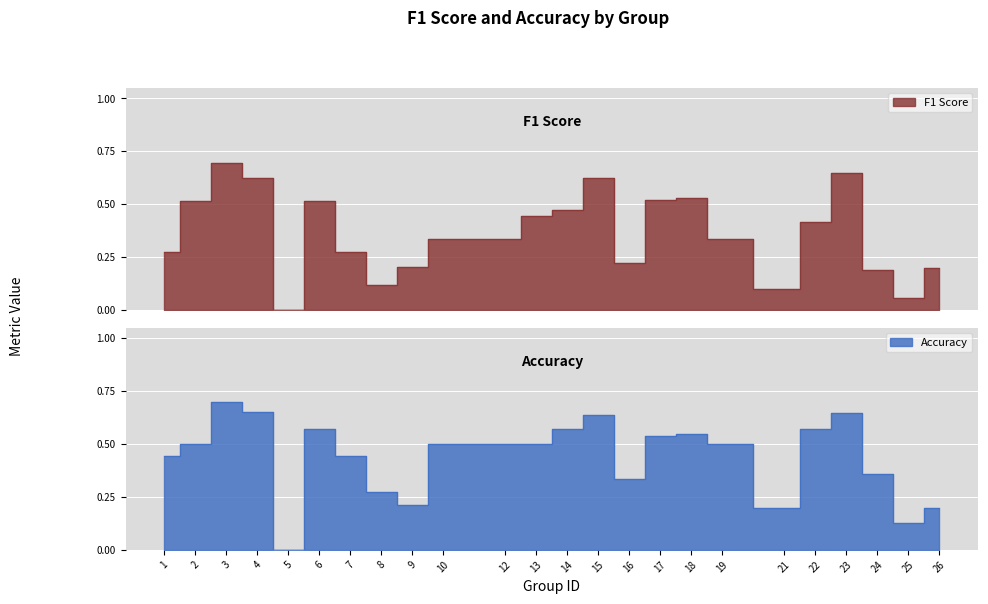

In f1, how many points are higher than both neighbors (excluding endpoints)?

5